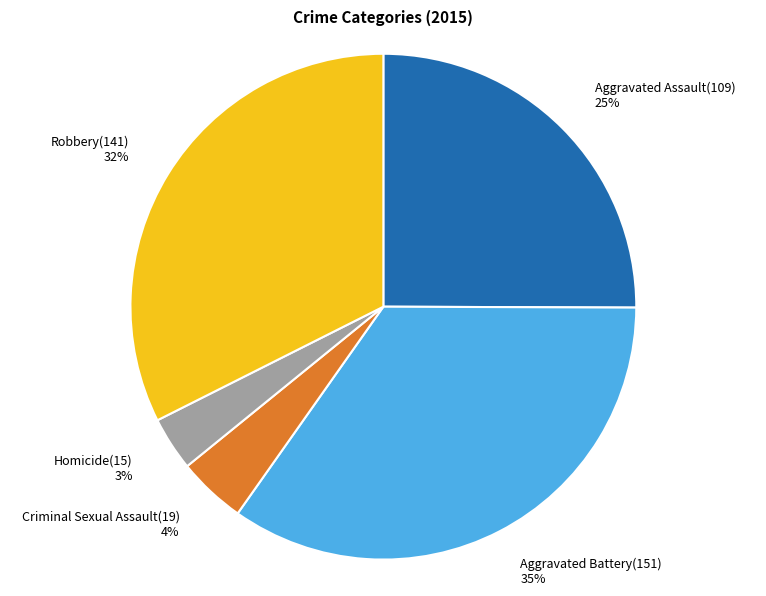

How many slices are in this pie chart?

5